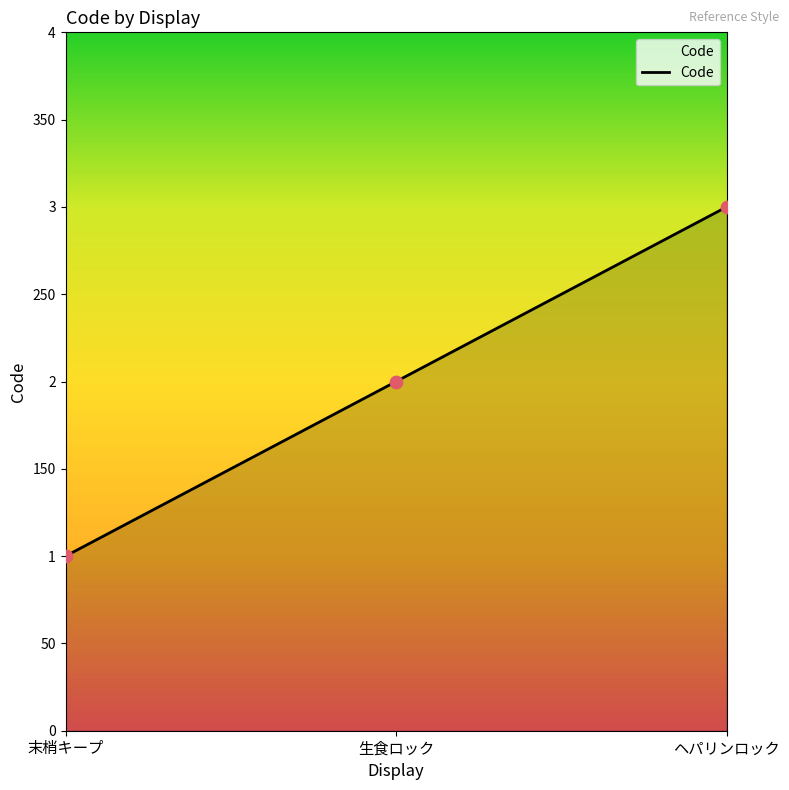

Is this an area chart (filled region under the line)?

Yes